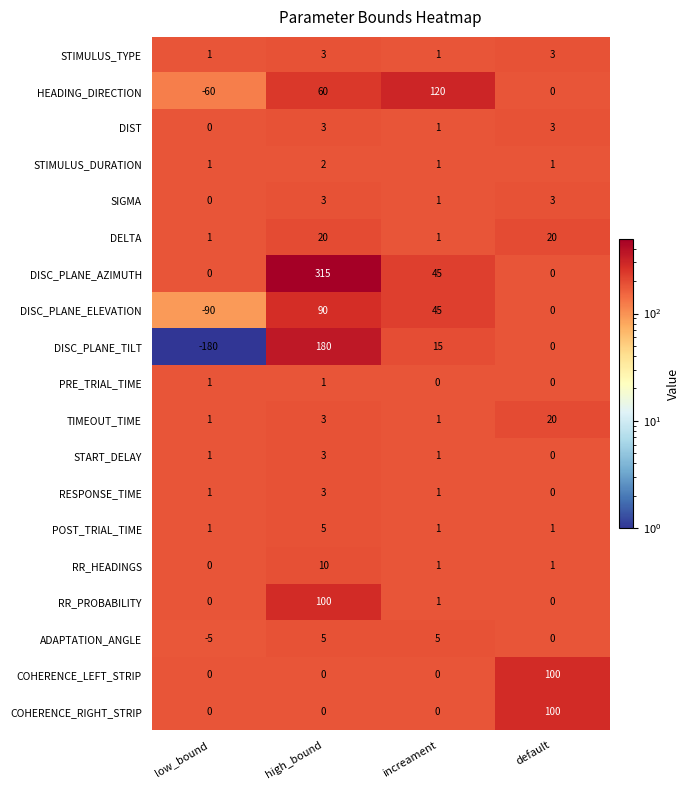

Is it true that SIGMA equals 1 at increament?

True